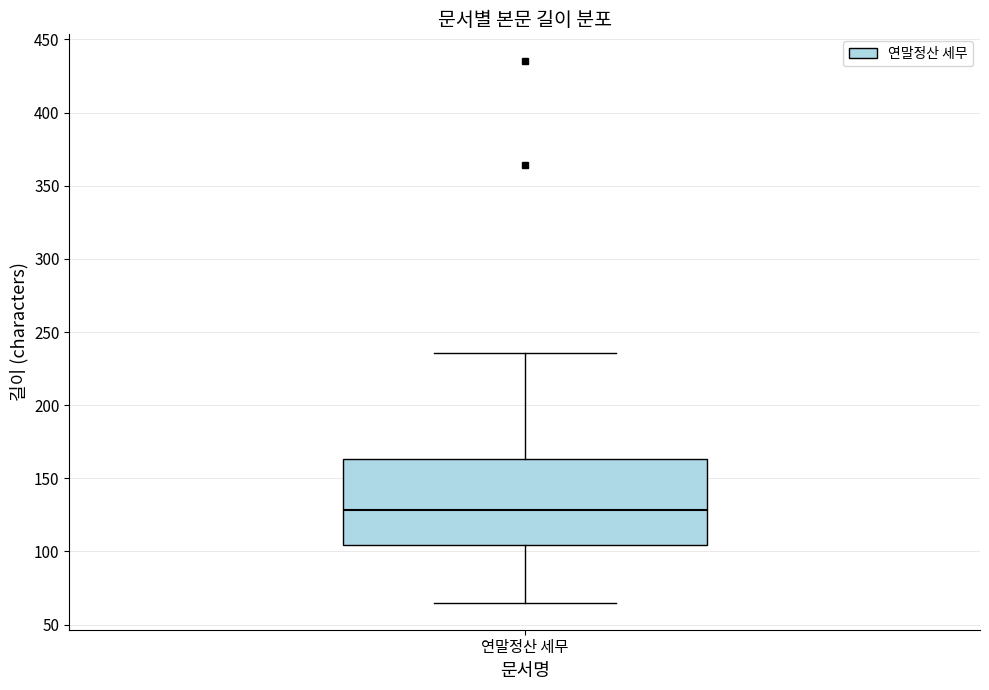

Where does the median line of the box for 연말정산 세무 sit on the y-axis? The values are not printed on the chart, so give them approximately, as read against the axis.

130